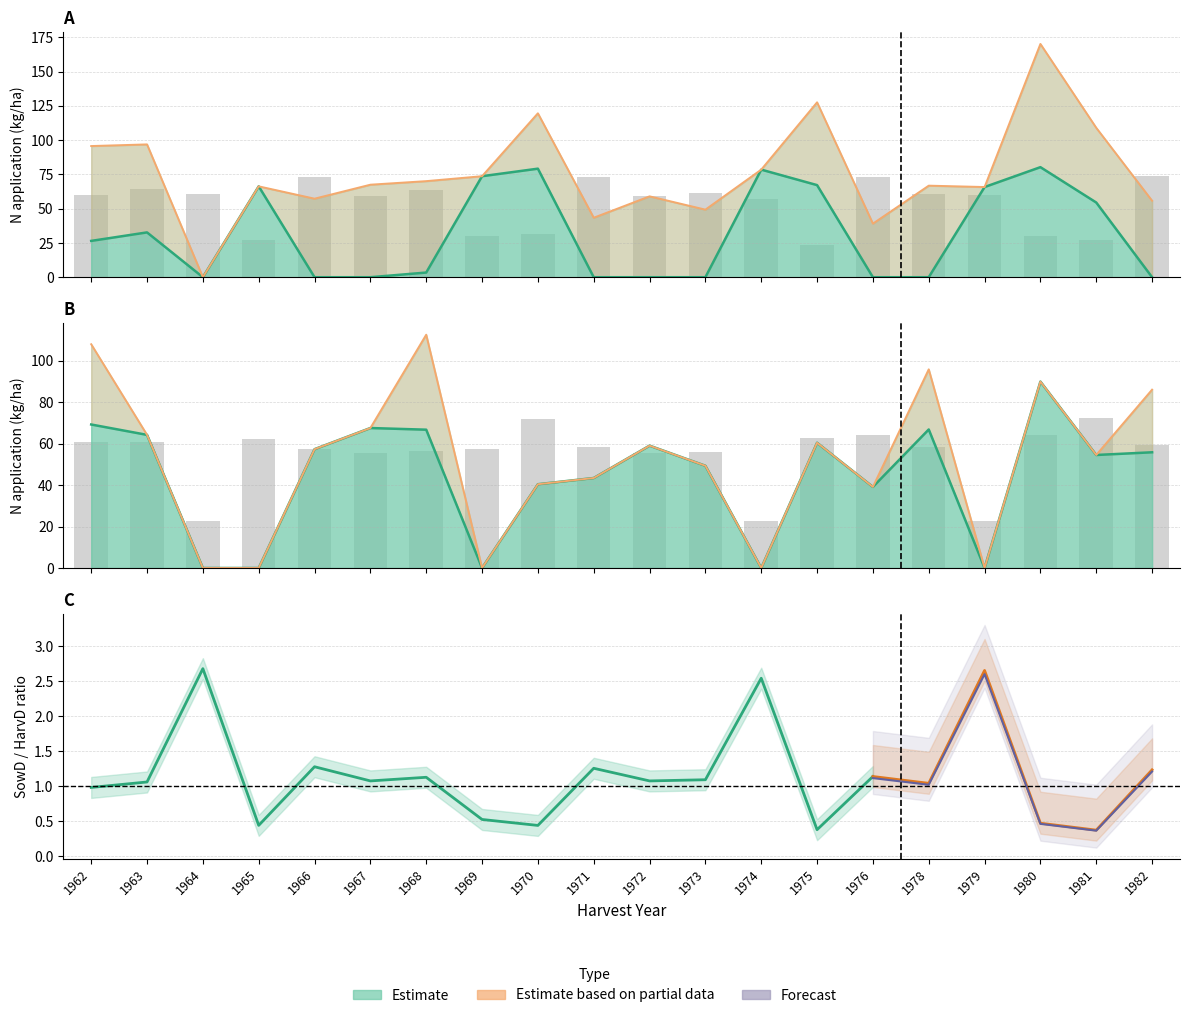

Between 1964 and 1966, which is larger?

1964